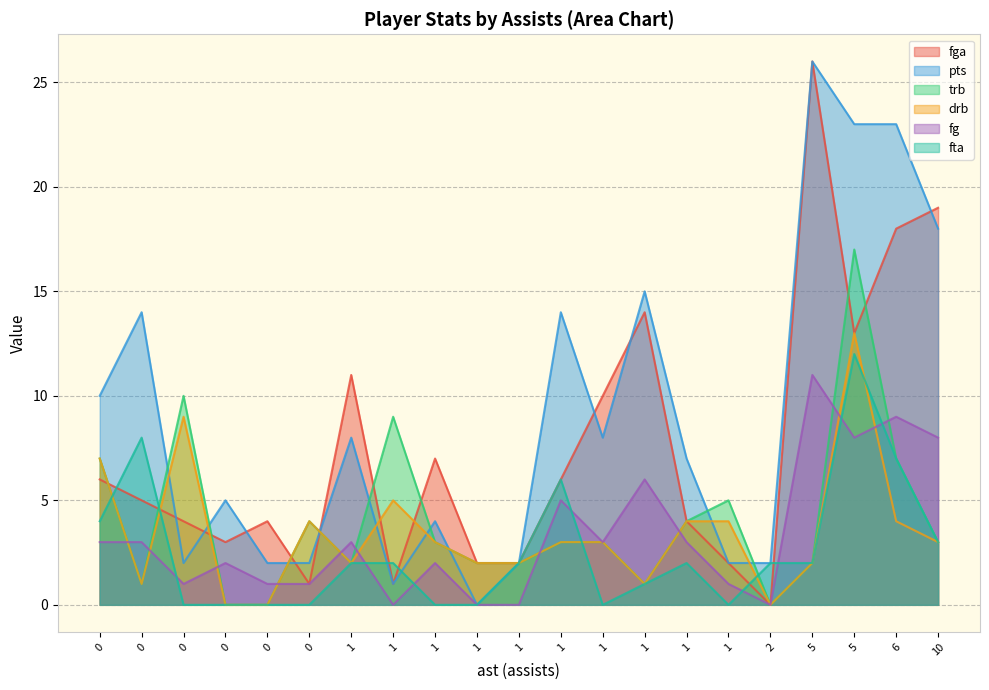

How many lines are shown in the chart?

6